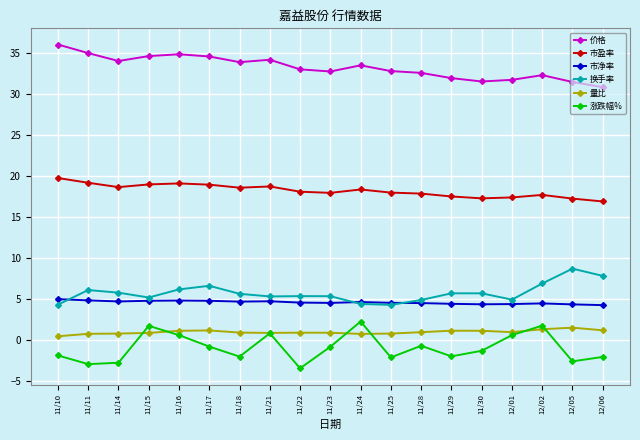

What is the minimum value for 价格?

30.9